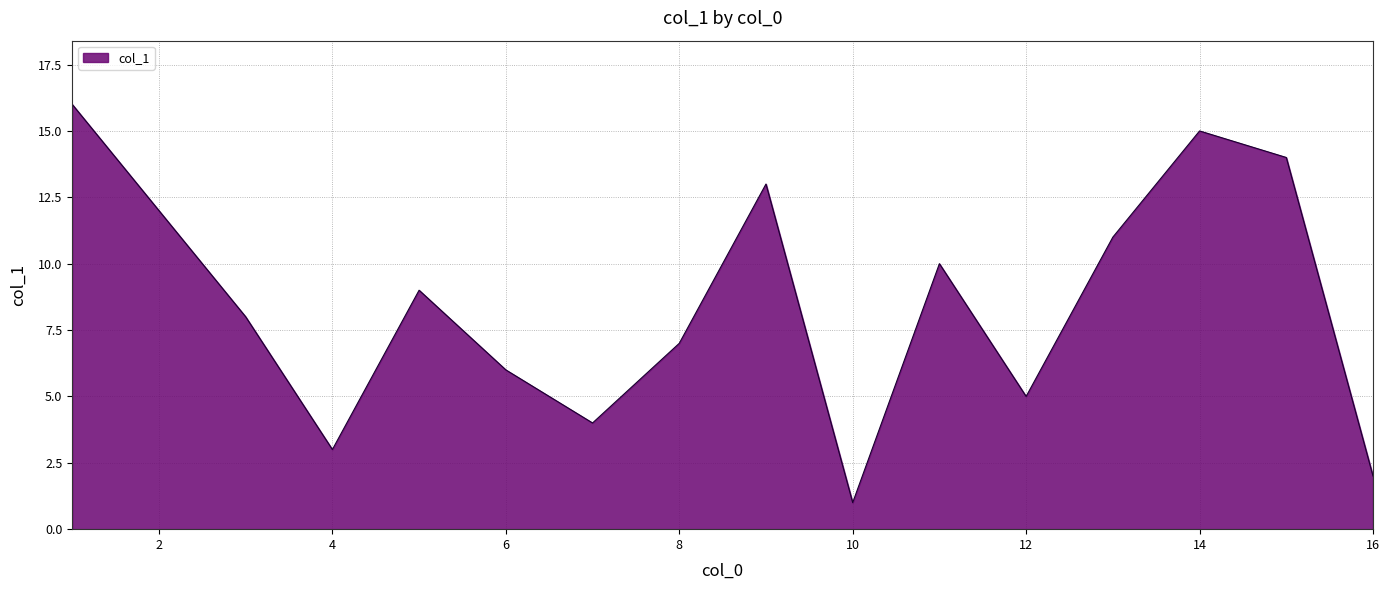

What is the greatest value displayed?

16